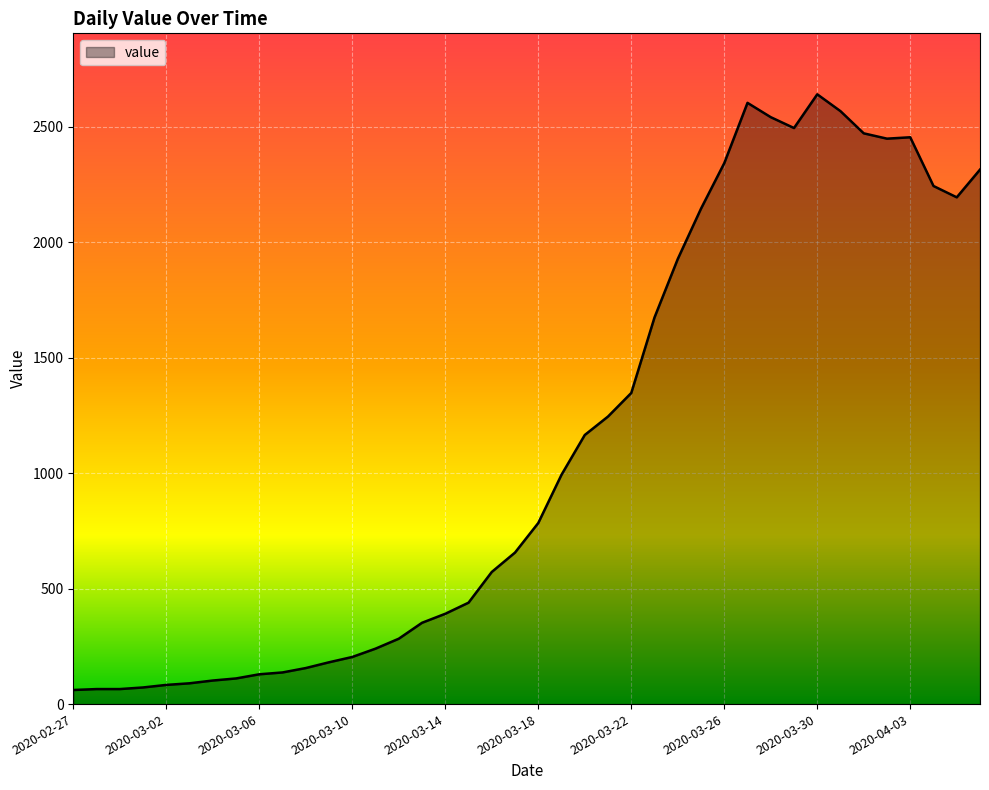

What is the difference between the maximum and minimum values?

2579